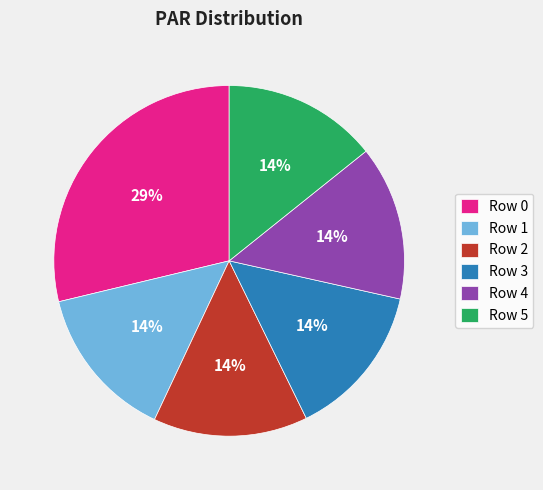

To the nearest percent, what portion does Row 5 represent?

14%